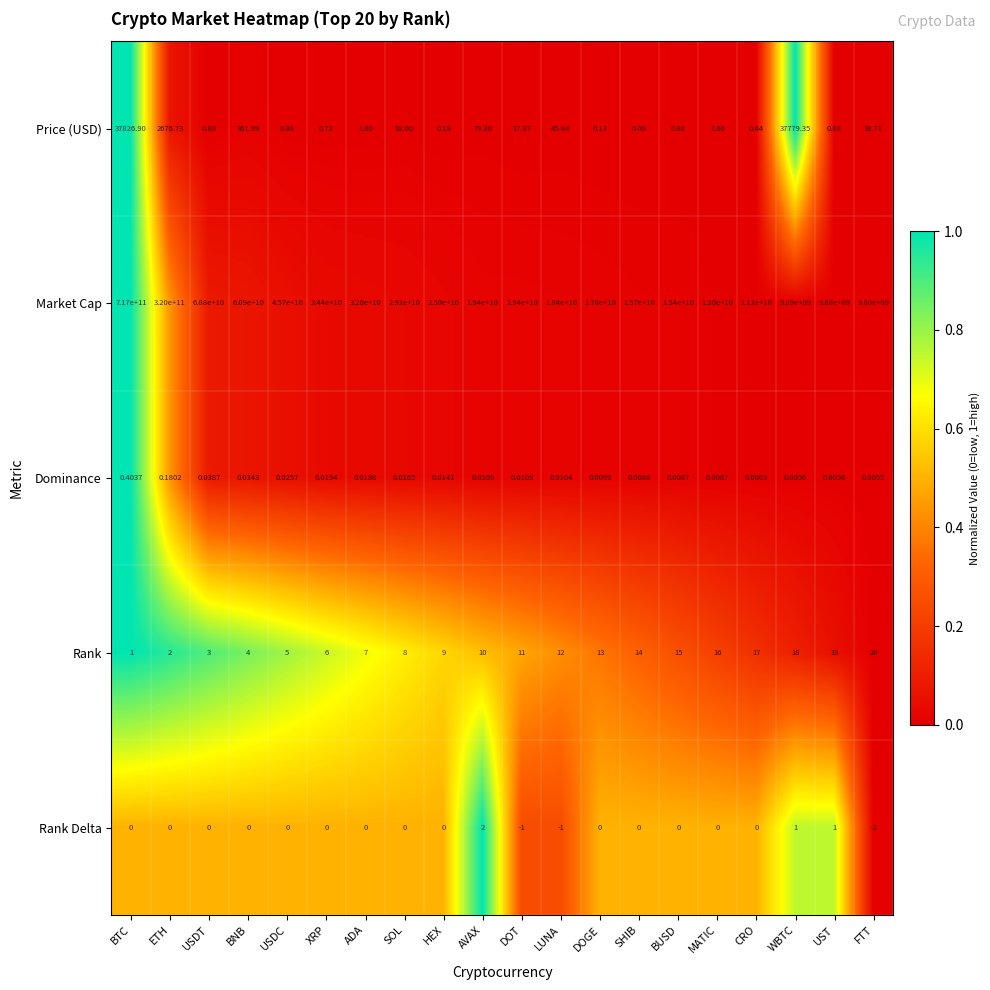

Which series has the largest range (max minus min)?

Market Cap